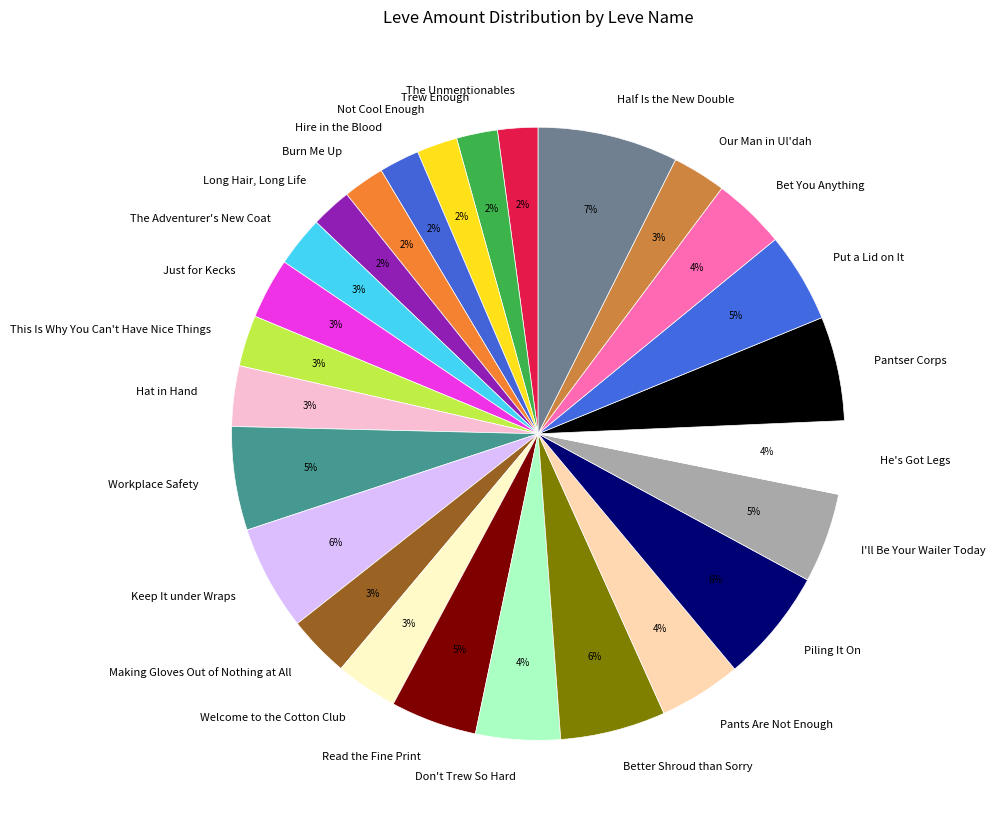

What percentage is the Put a Lid on It slice, to the nearest percent?

5%